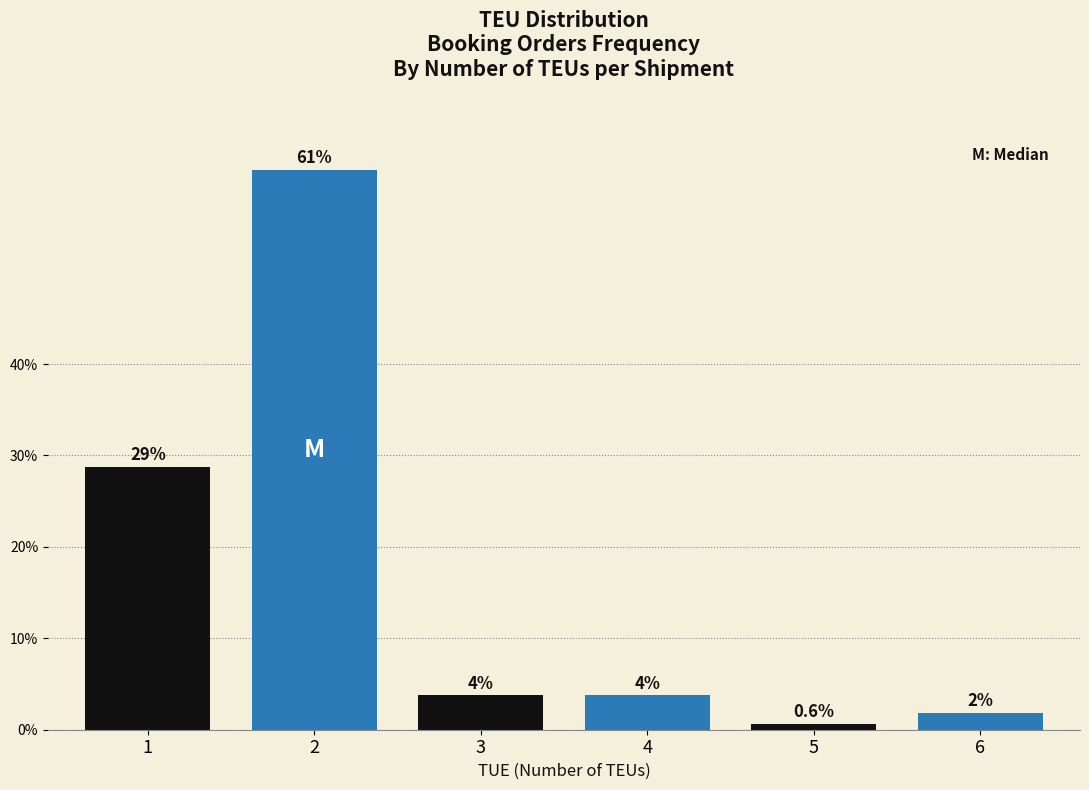

Does the chart contain any negative values?

No